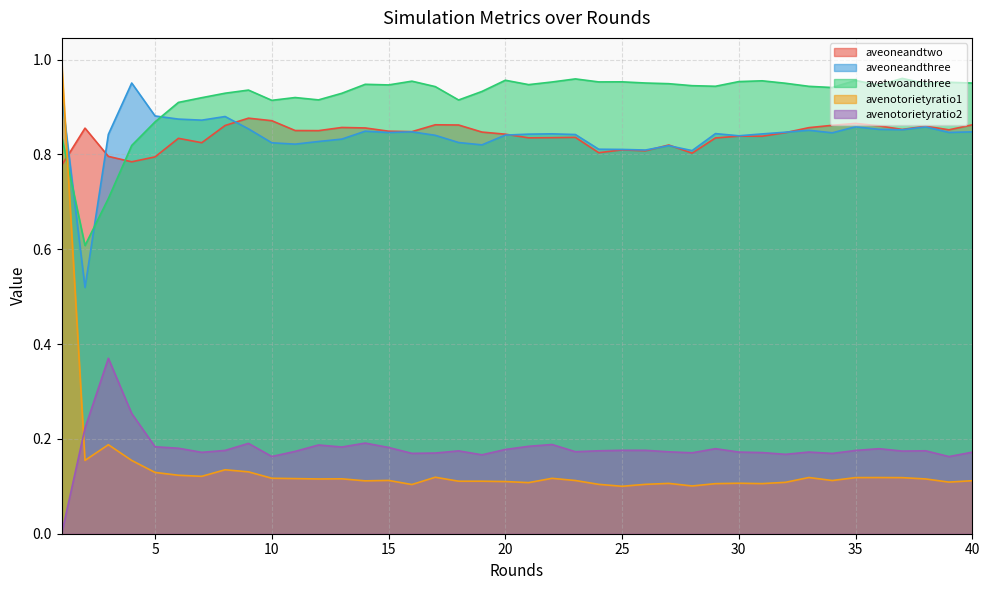

Between 35 and 1, which is larger?

35